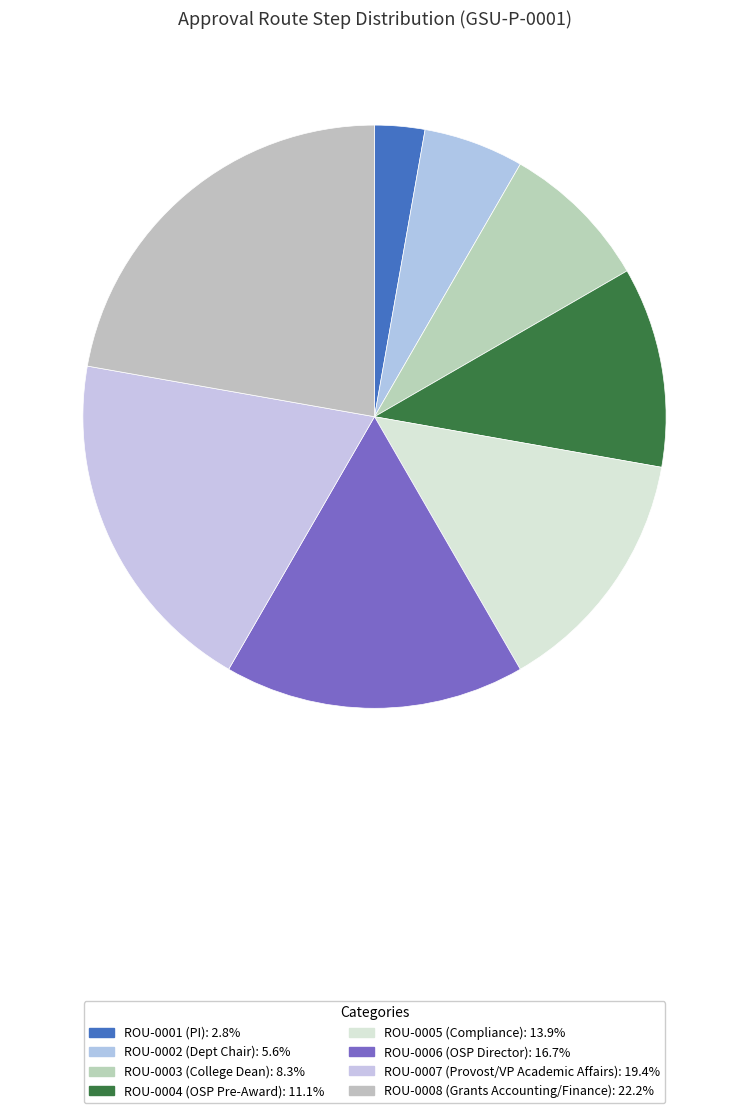

Rank the categories by value from highest to lowest.

ROU-0008, ROU-0007, ROU-0006, ROU-0005, ROU-0004, ROU-0003, ROU-0002, ROU-0001